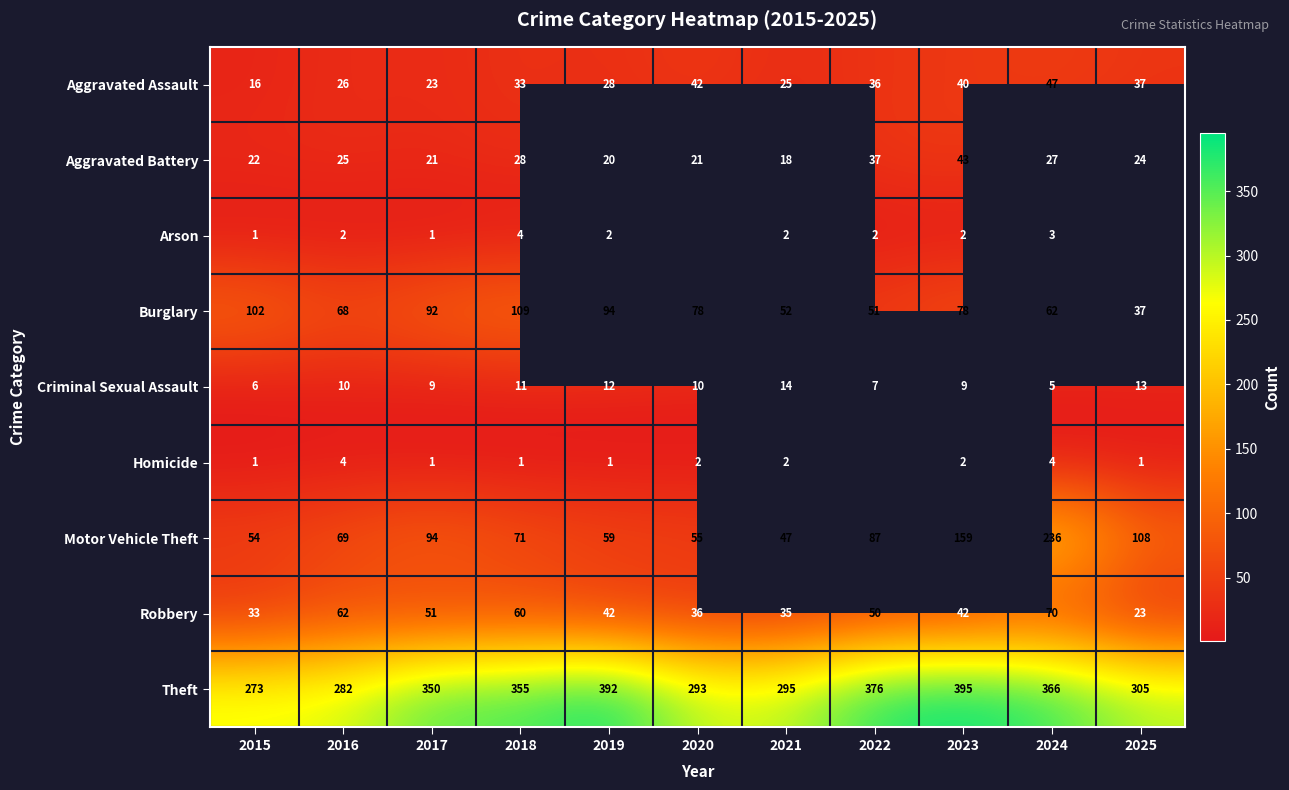

The Motor Vehicle Theft series shows 341 at 2024. True or false?

False